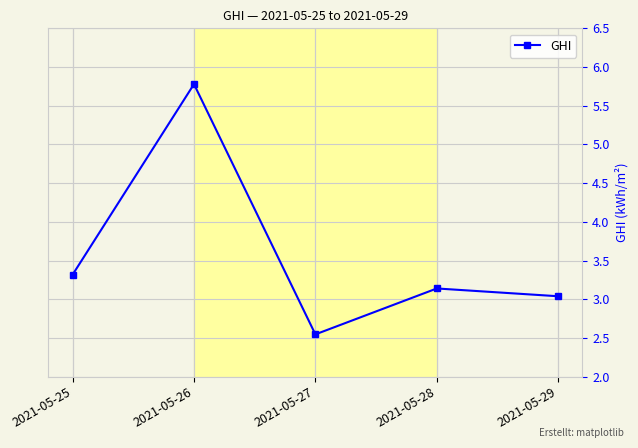

What is the ratio of the value at 2021-05-28 to the value at 2021-05-29?

1.0